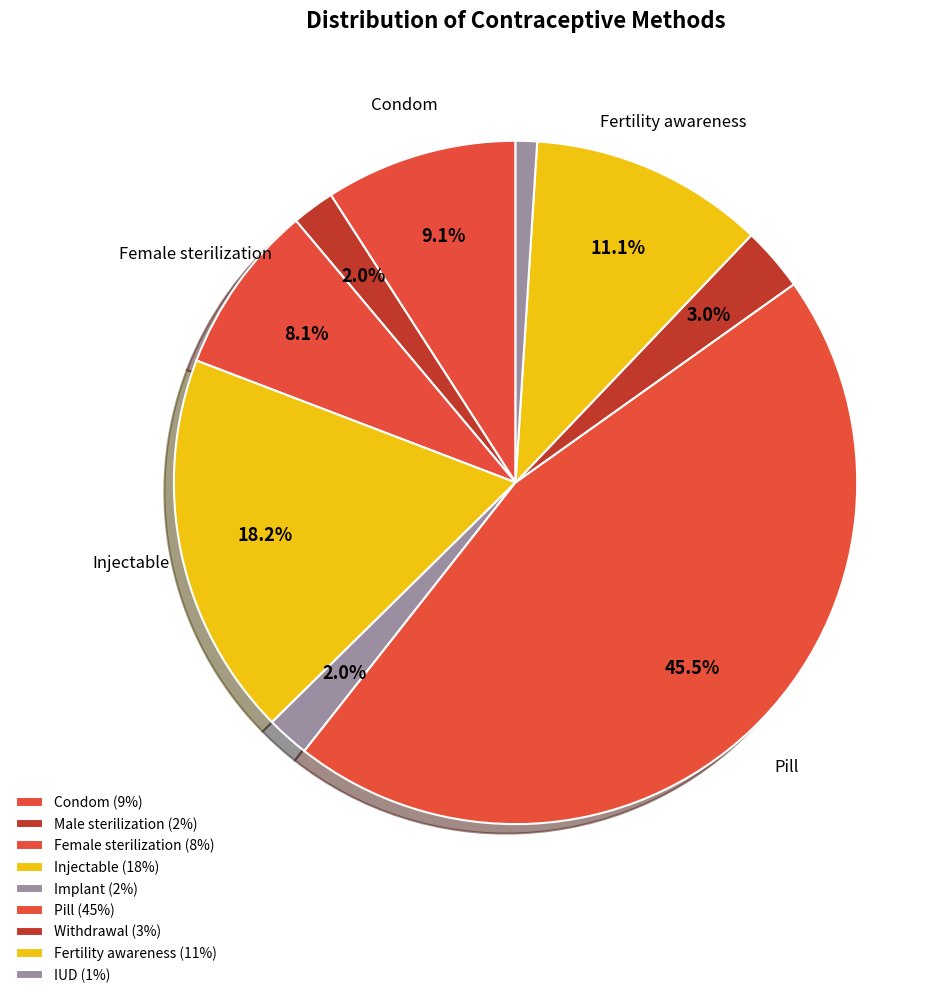

Rank the categories by value from lowest to highest.

IUD, Male sterilization, Implant, Withdrawal, Female sterilization, Condom, Fertility awareness, Injectable, Pill